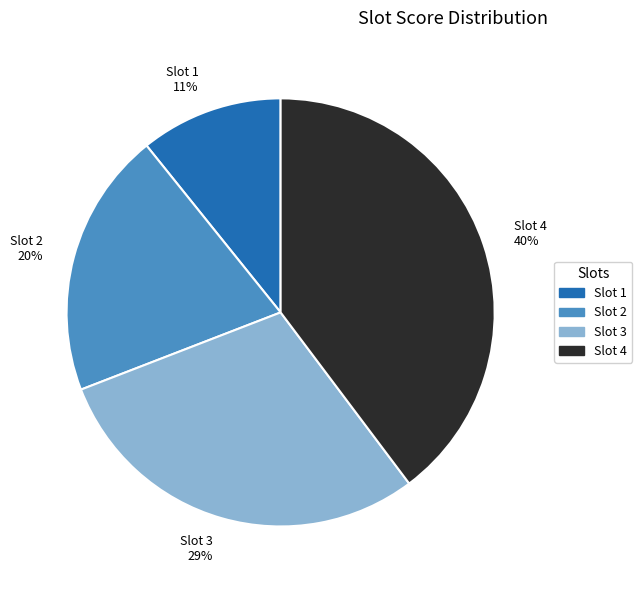

Rank the categories by value from lowest to highest.

Slot 1 11%, Slot 2 20%, Slot 3 29%, Slot 4 40%